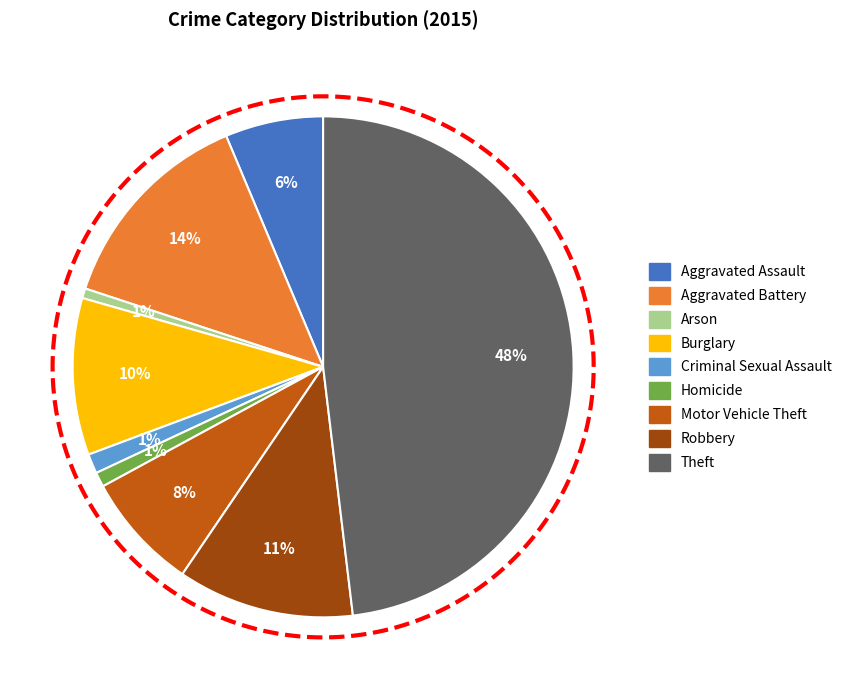

Is Homicide the majority of the pie?

No